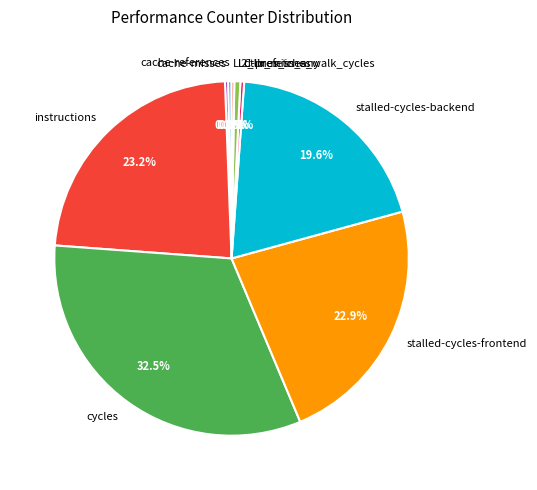

Between stalled-cycles-backend and cache-misses, which is larger?

stalled-cycles-backend